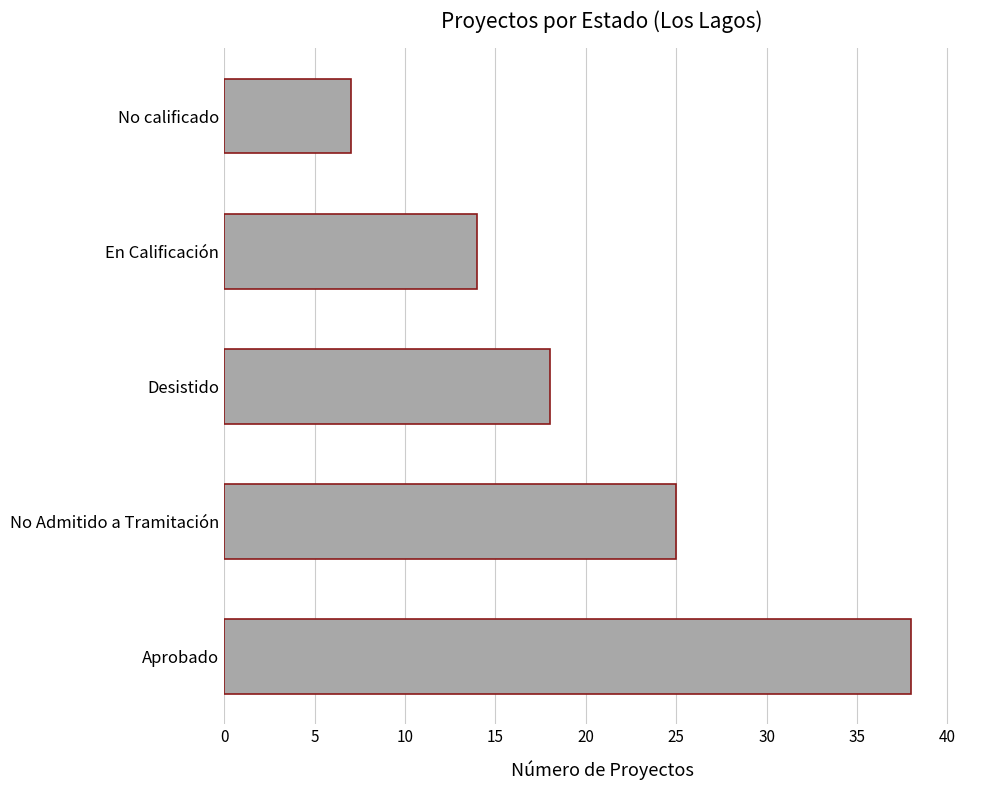

At which label is the value closest to 22?

No Admitido a Tramitación